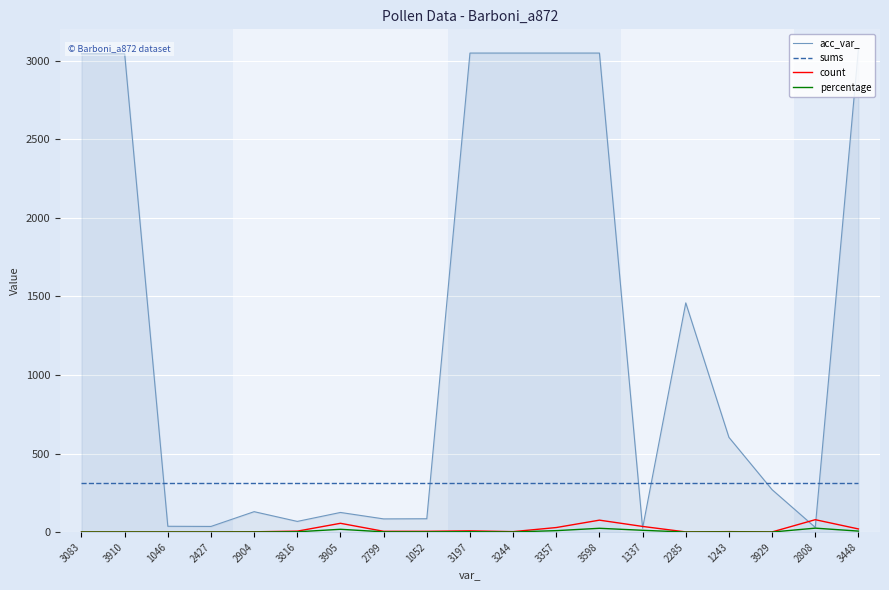

True or false: sums and count cross at least once.

False